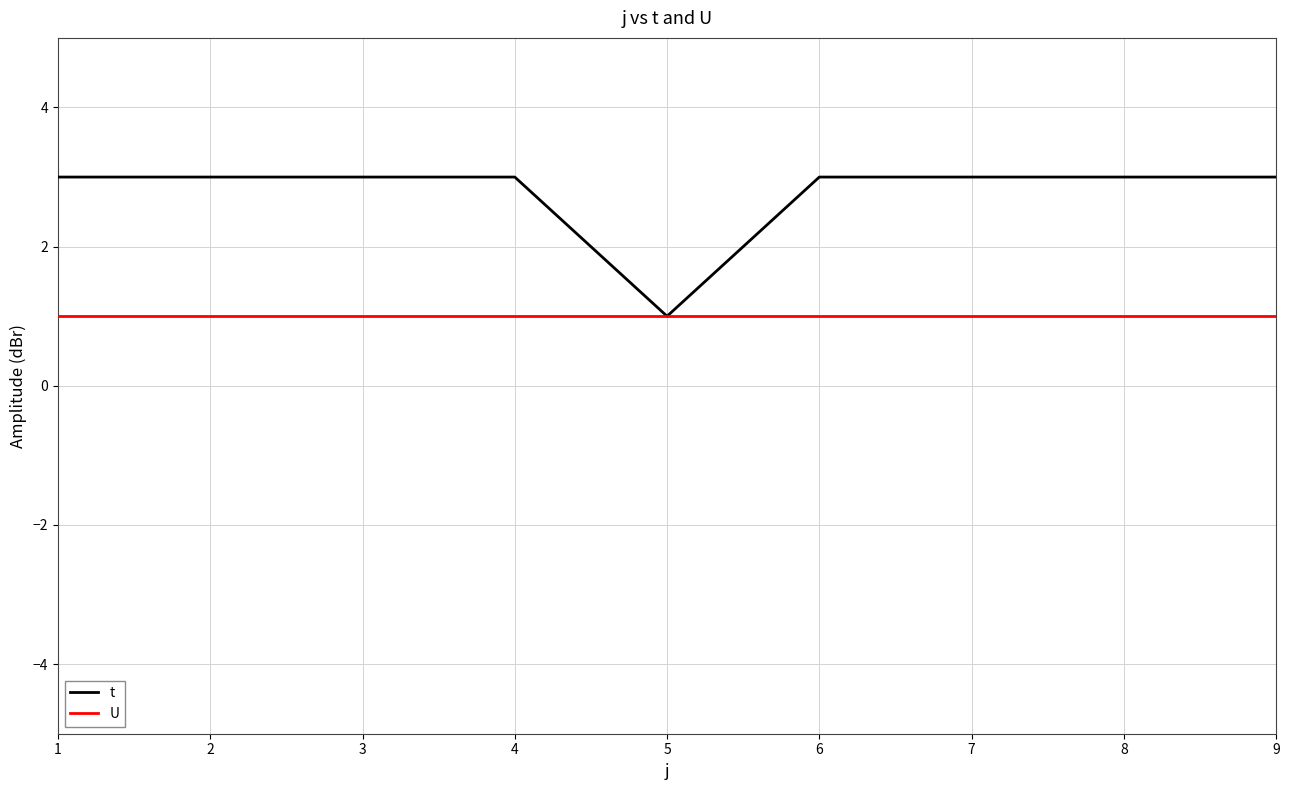

What are all the series names shown in the legend?

t, U